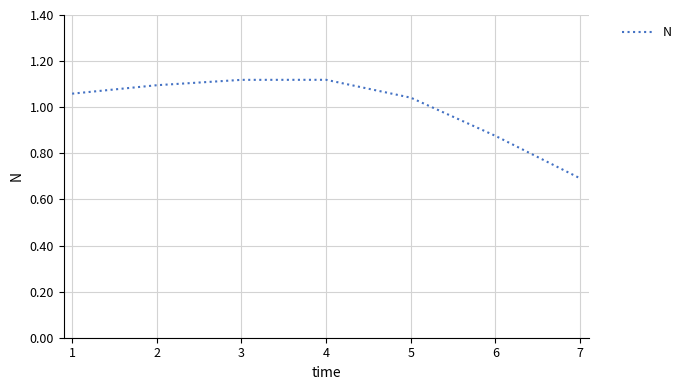

What is the sum of the values at 3 and 5?

2.2